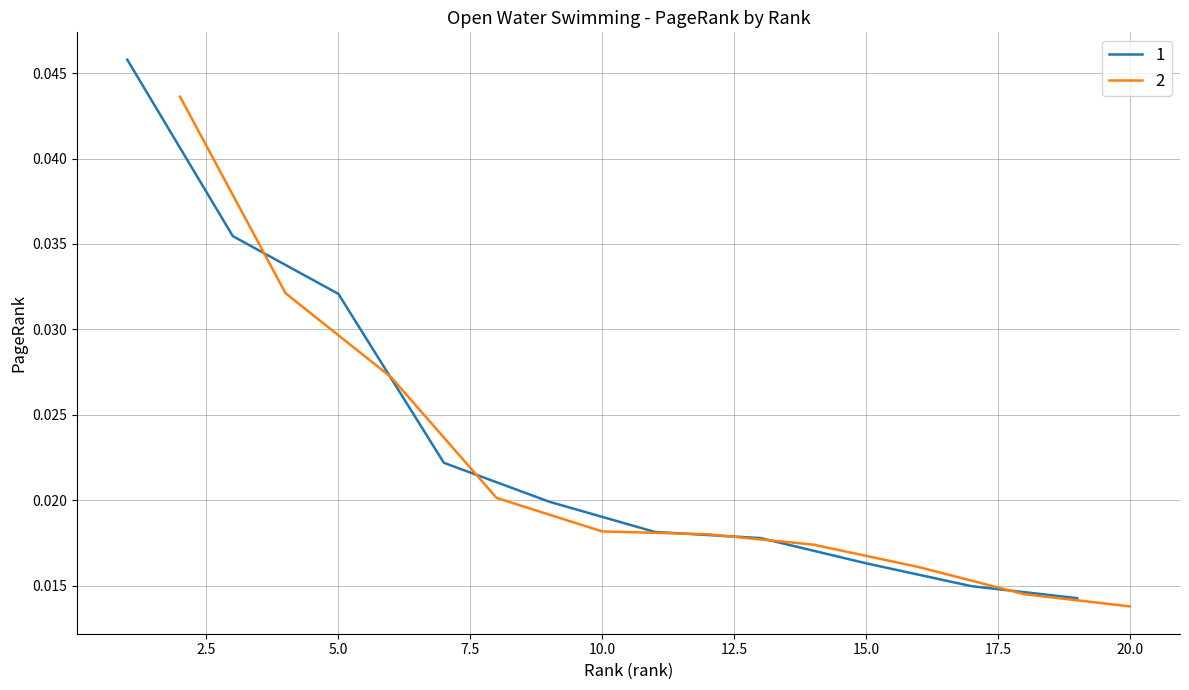

Which label corresponds to the largest value in the chart?

1